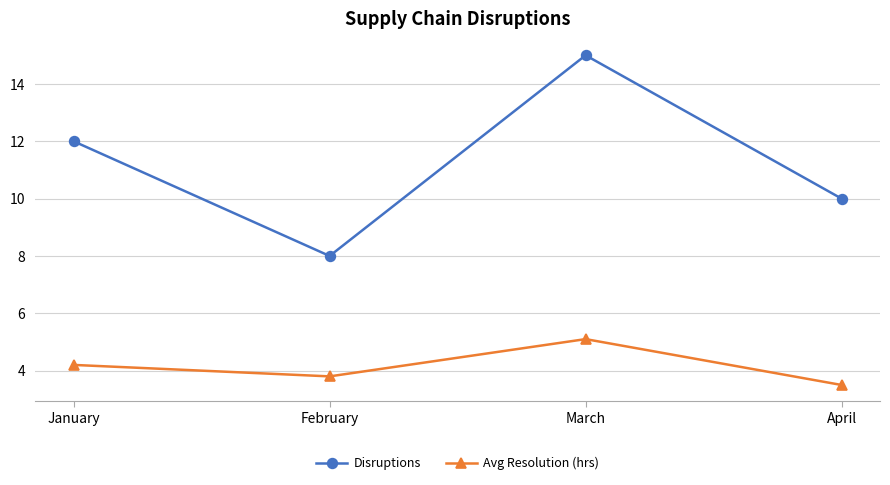

What is the sum of the Avg Resolution (hrs) values at January and February?

8.0